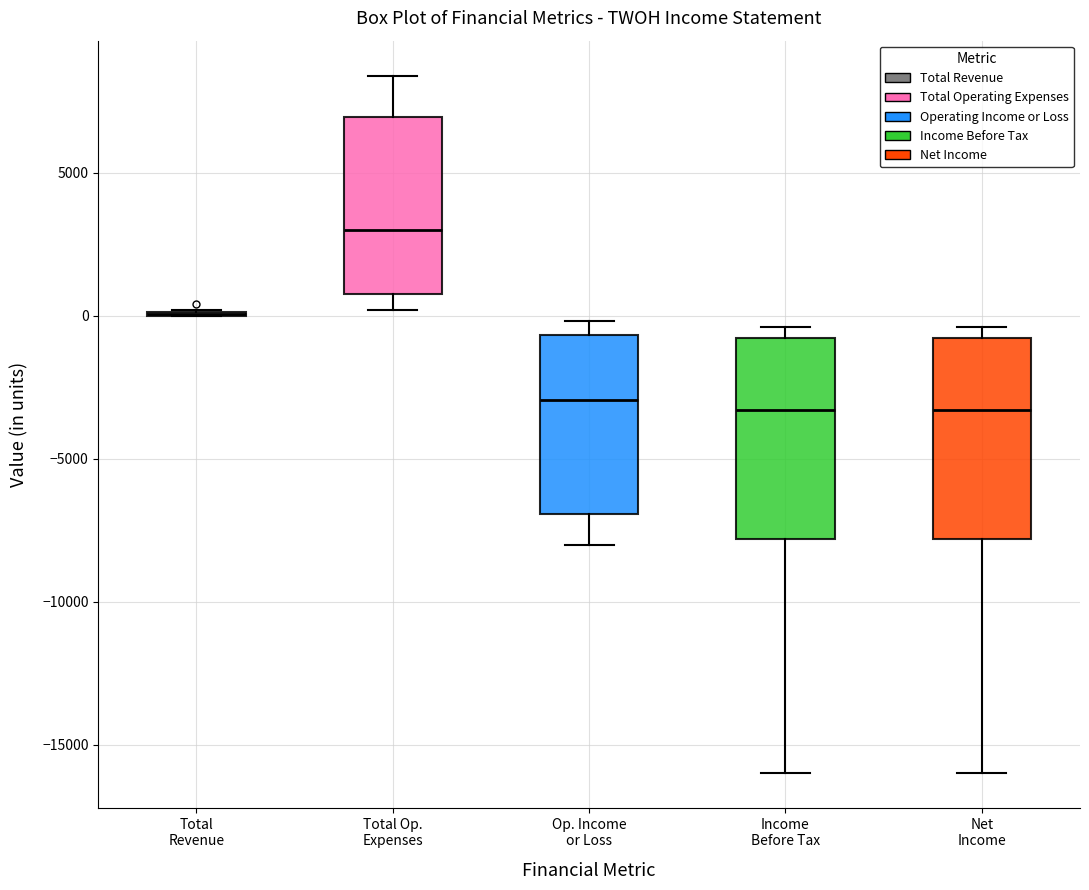

Where does the lower whisker of the box for Op. Income or Loss end on the y-axis? The values are not printed on the chart, so give them approximately, as read against the axis.

-8000